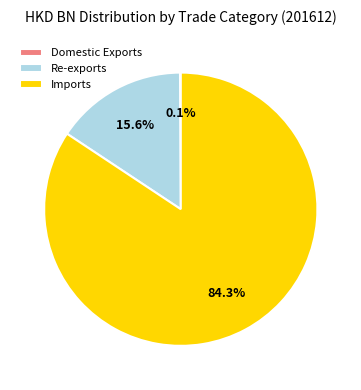

Is there a majority slice in this chart?

Yes